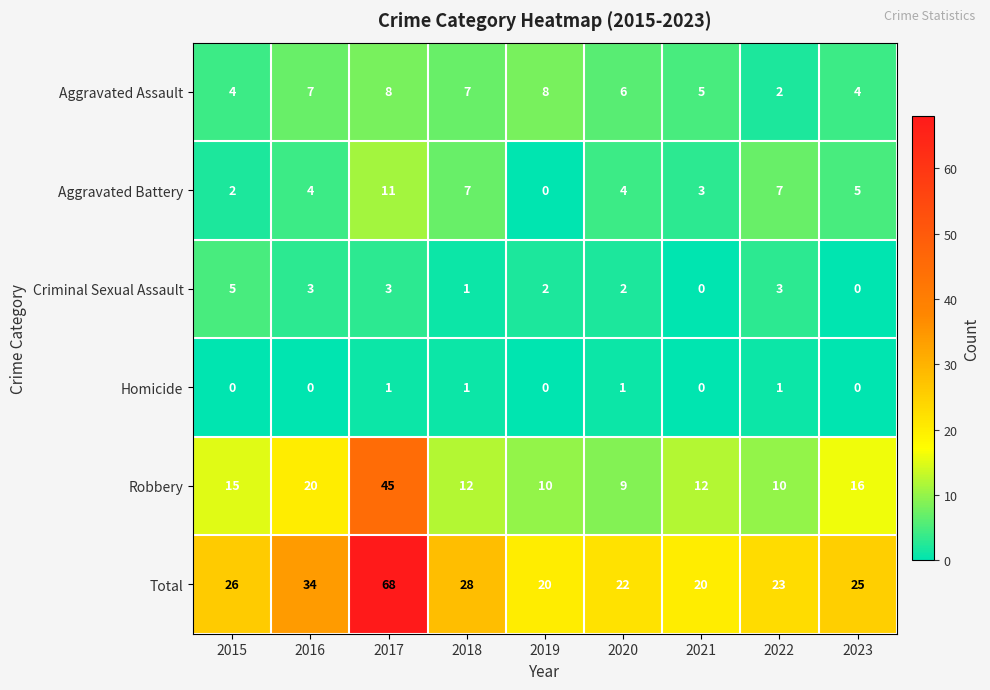

Rank the series by their maximum value, from lowest to highest.

Homicide, Criminal Sexual Assault, Aggravated Assault, Aggravated Battery, Robbery, Total